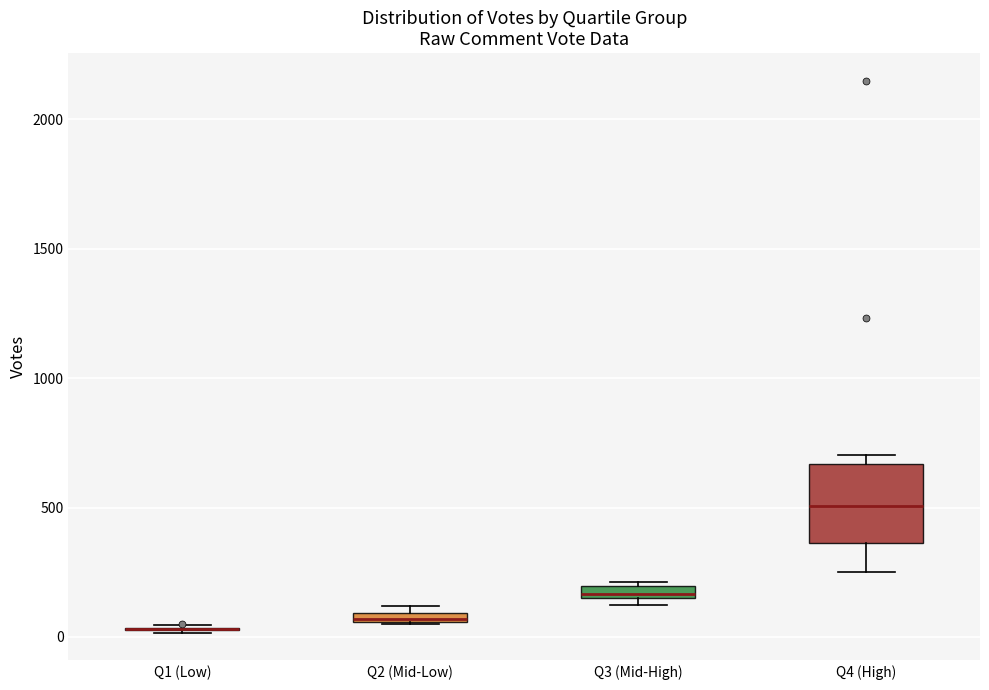

Which box is the tallest, from its lower edge to its upper edge?

Q4 (High)